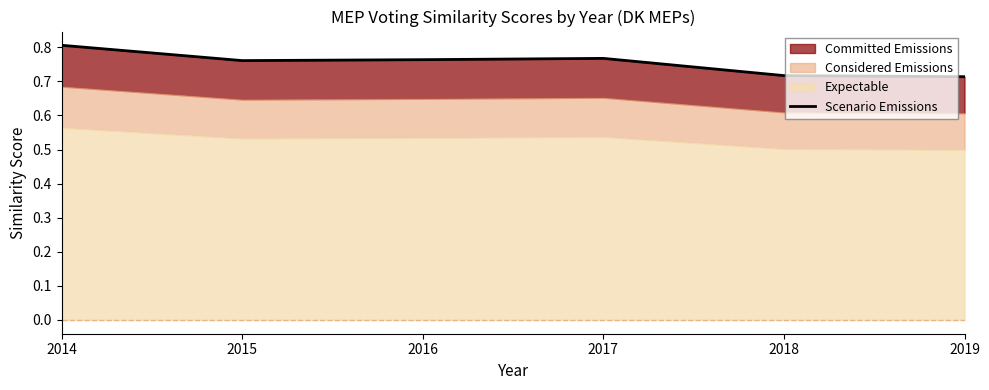

What is the value of the 1st point from the left?

0.8